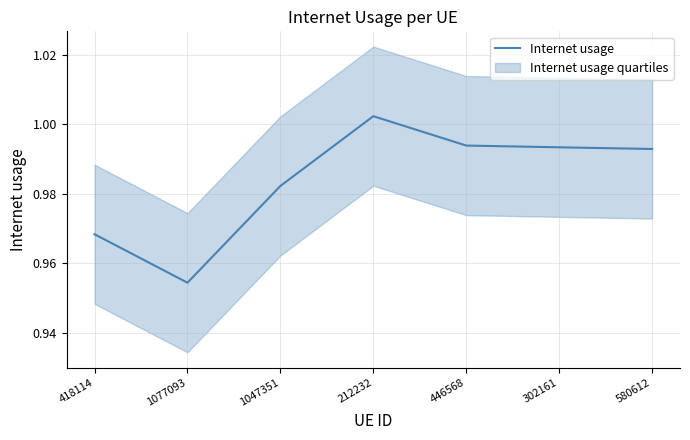

At which category does the data reach its first local peak?

212232